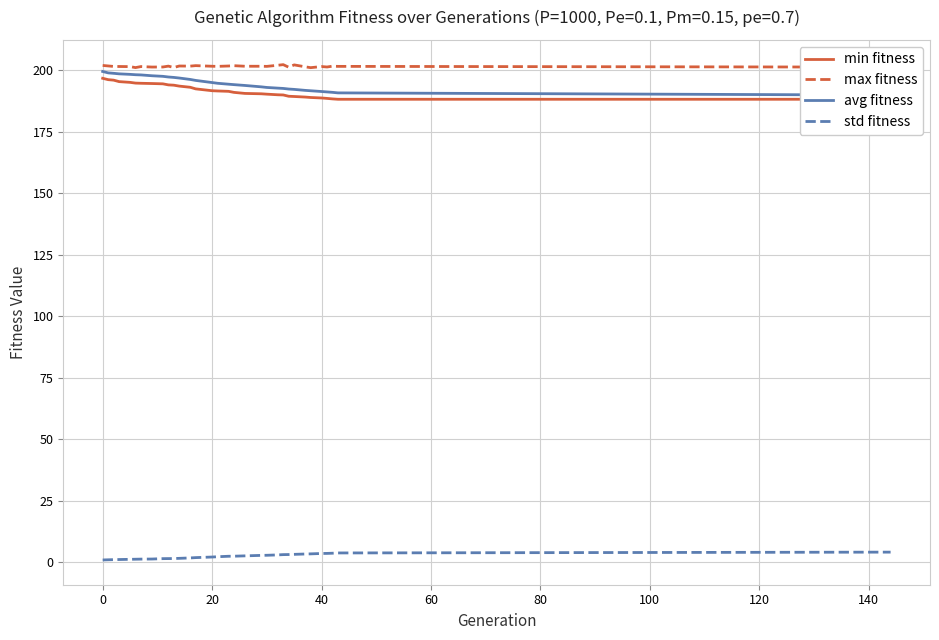

At how many categories does at least one series exceed 6?

32